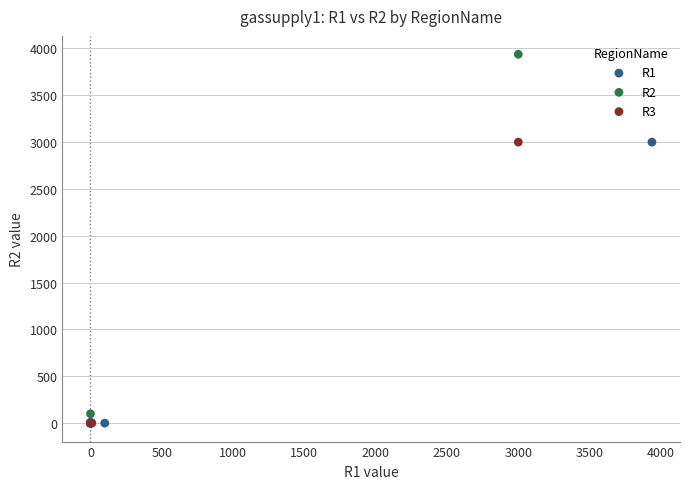

Which series contains the highest Y value?

R2